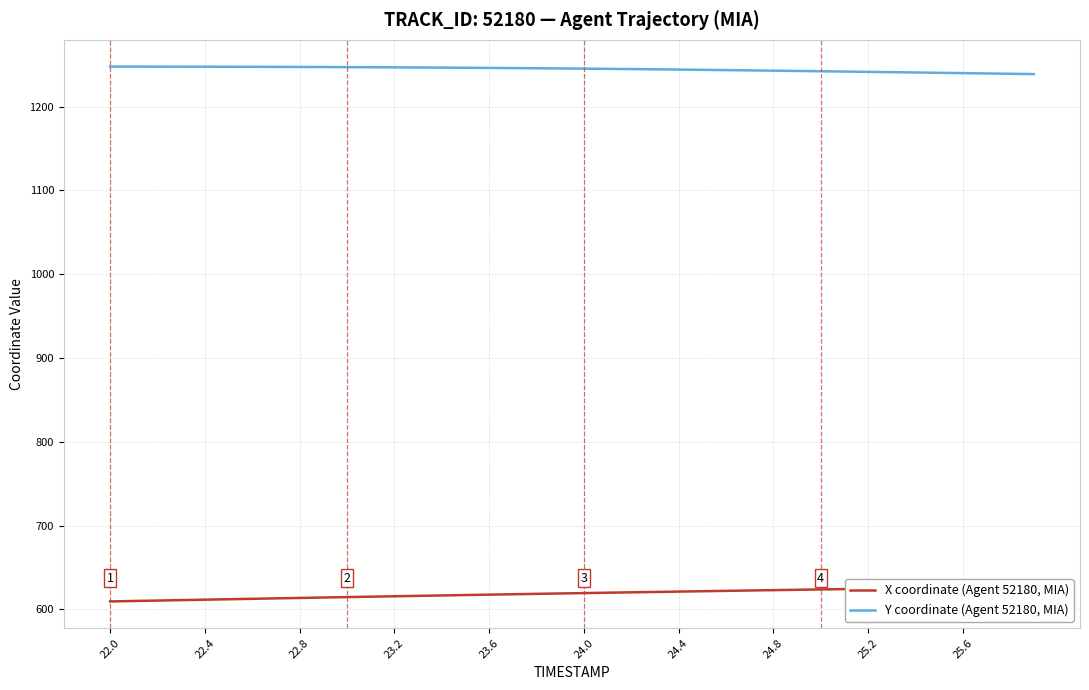

How many distinct data groups are displayed?

2